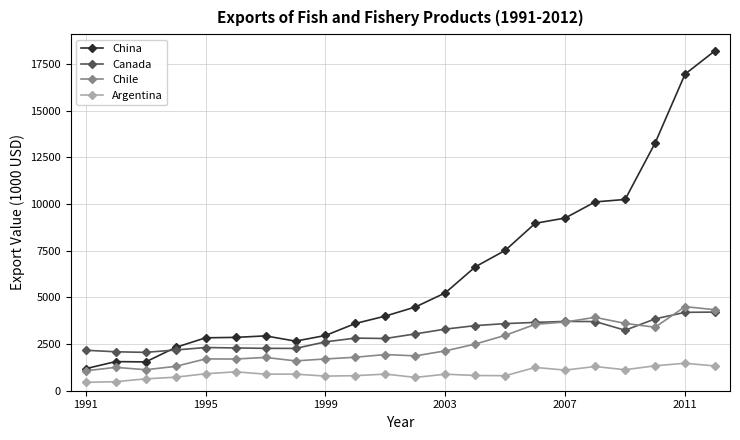

What is the difference between the second highest and second lowest values in the Chile series?

3212.6